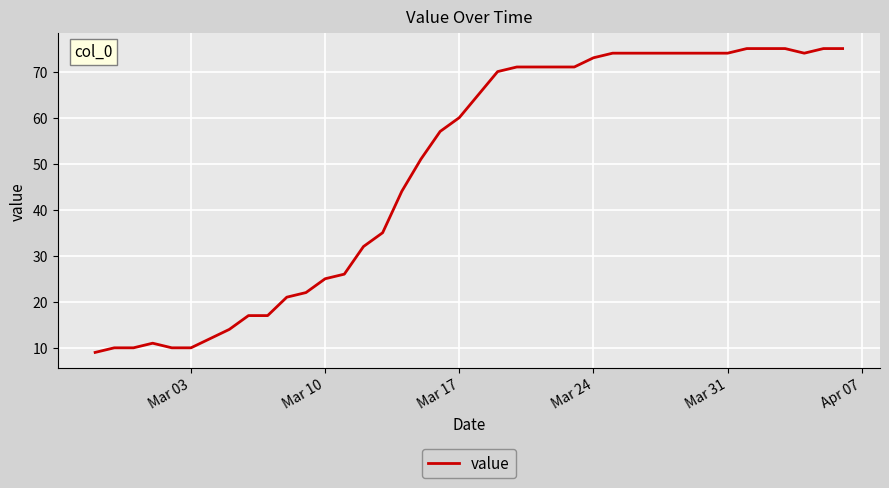

What is the greatest value displayed?

75